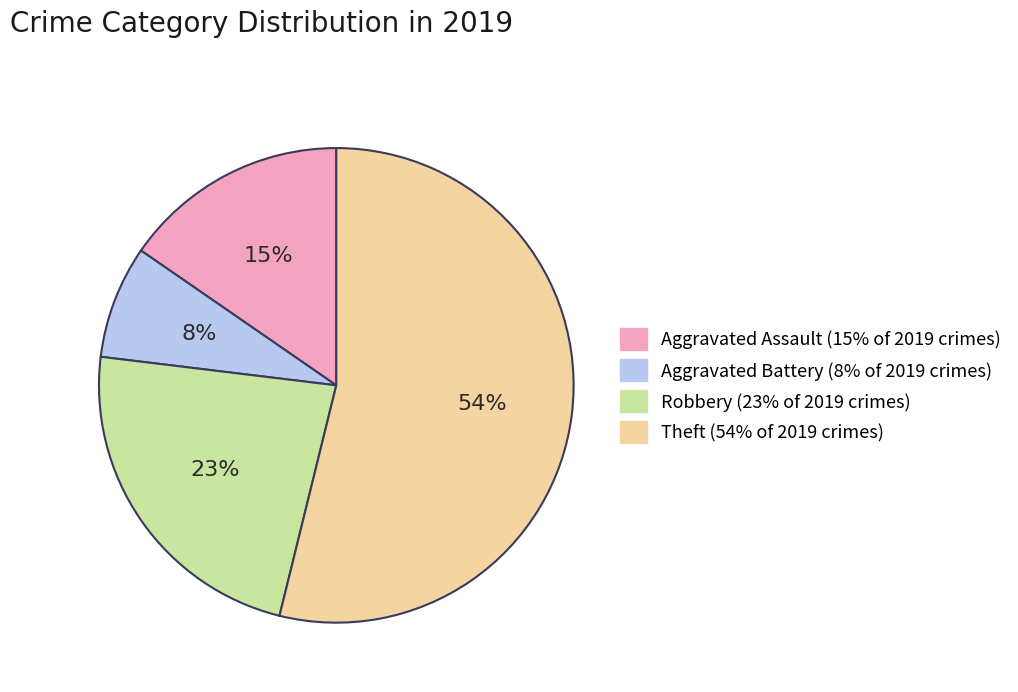

Is there any slice that represents more than half of the pie?

Yes